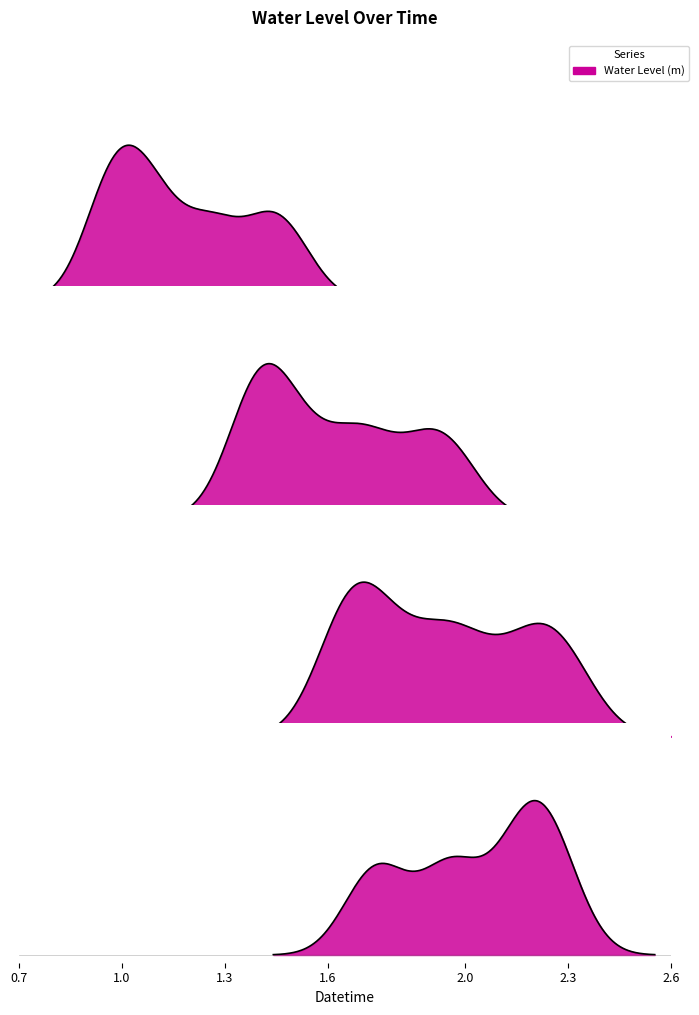

The chart shows a value of 1.9 at 2024-09-09 07:00. True or false?

True